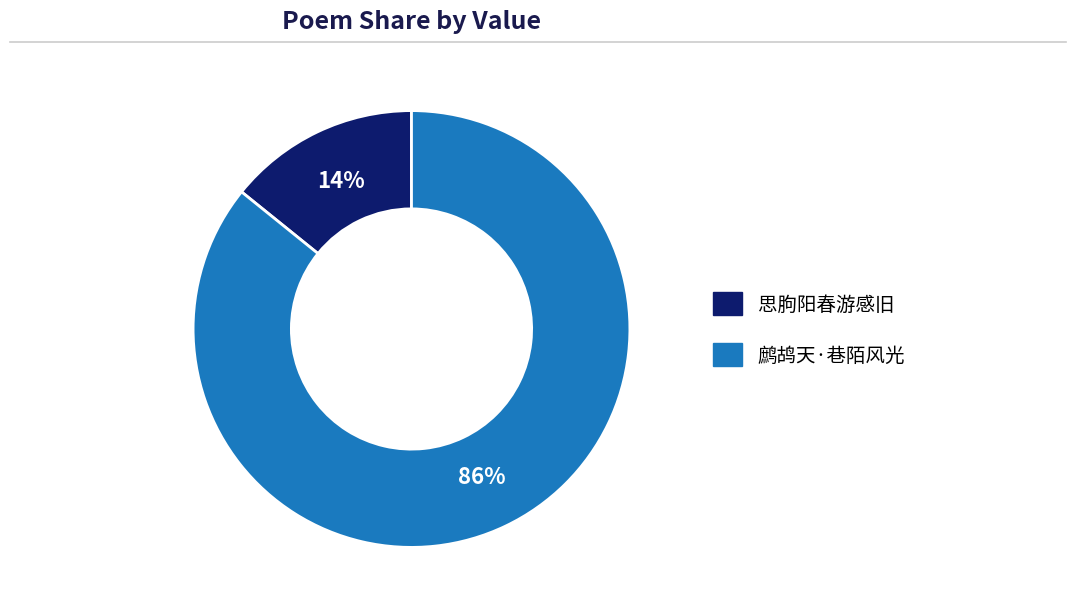

To the nearest percent, what is the difference between the largest and smallest slice percentages?

72%